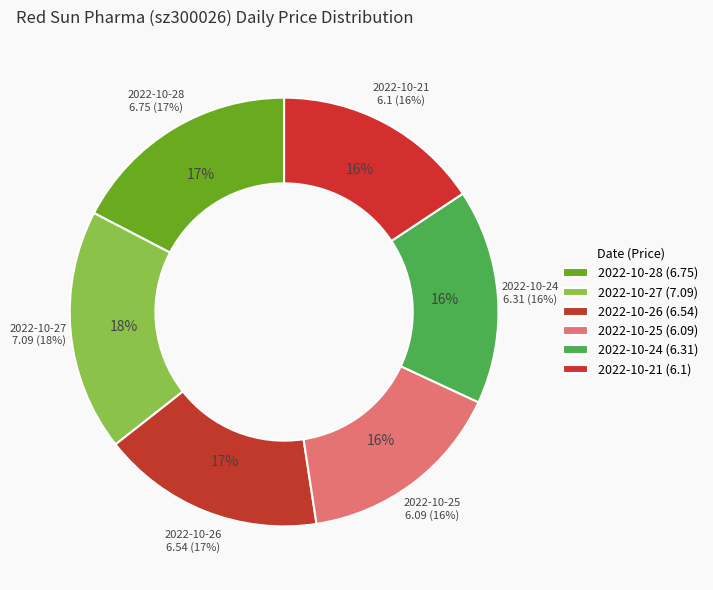

What is the smallest slice in the pie chart?

2022-10-25